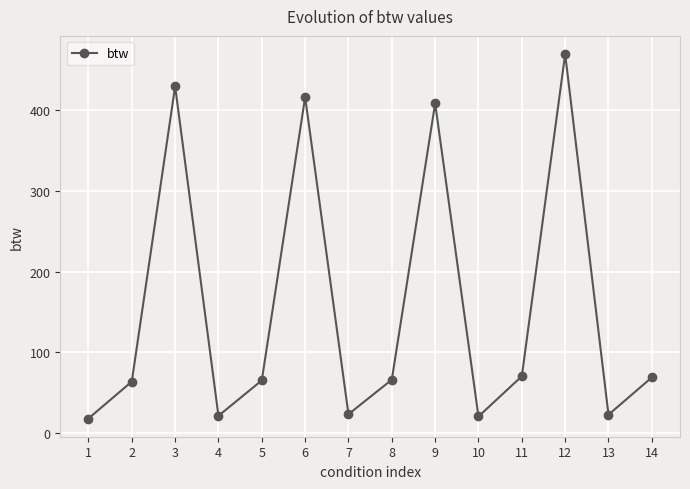

What is the value of the 7th point from the left?

22.8